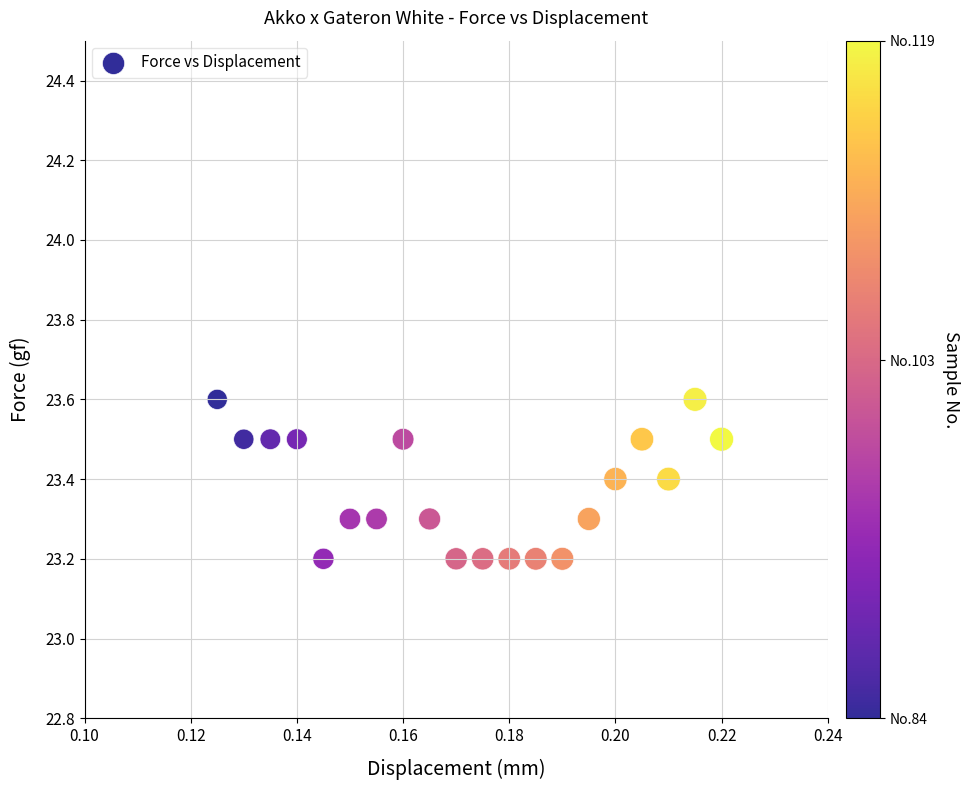

What is the range of Y values (max minus min)?

0.4